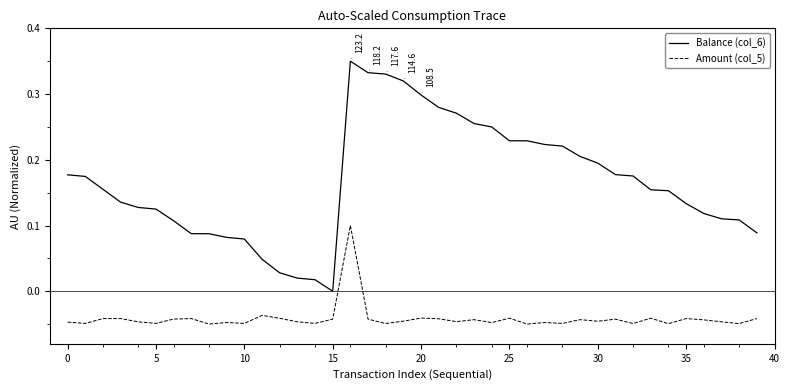

Which series has the largest total across all categories?

Balance (col_6)